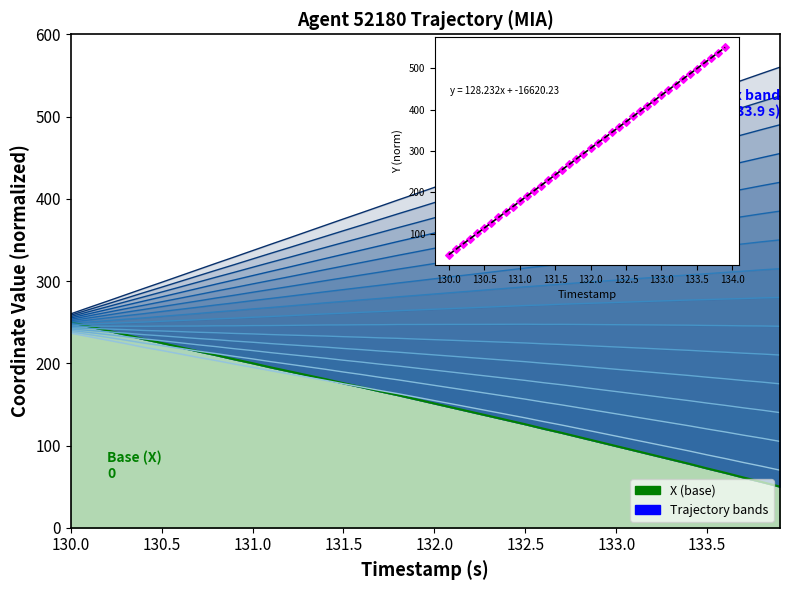

Is the value of Band 15 at 9 greater than the value of Y (norm) at 12?

Yes